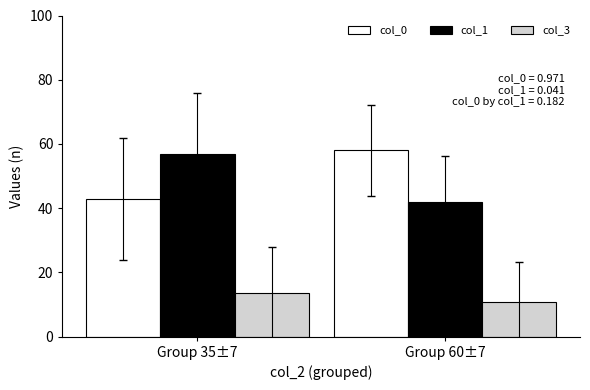

What is the greatest value displayed?

58.0